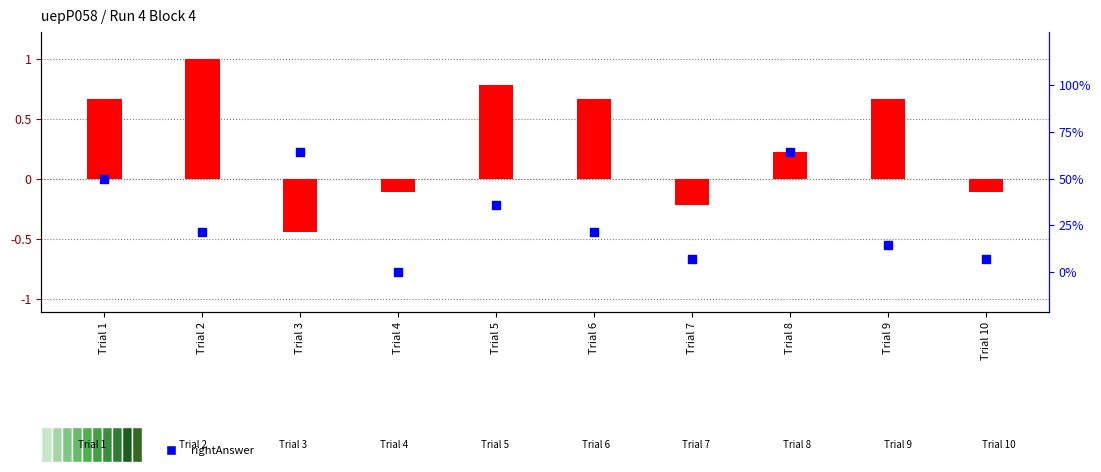

Which series contains the highest Y value?

leftAnswer